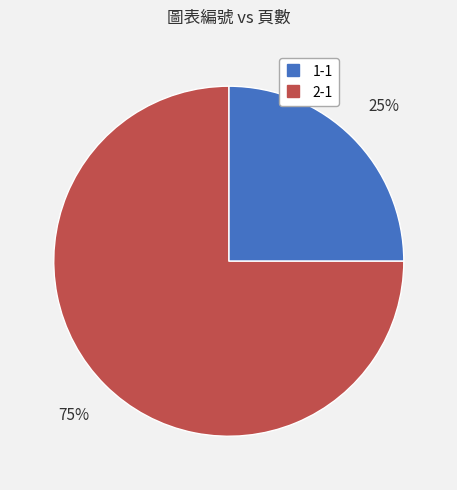

Between 2-1 and 1-1, which is larger?

2-1